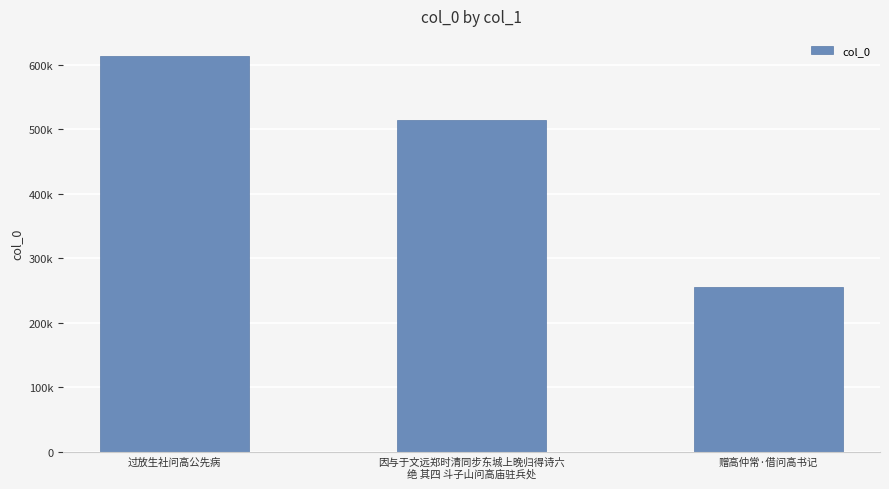

List the labels in order of value, largest first.

过放生社问高公先病, 因与于文远郑时清同步东城上晚归得诗六
绝 其四 斗子山问高庙驻兵处, 赠高仲常·借问高书记